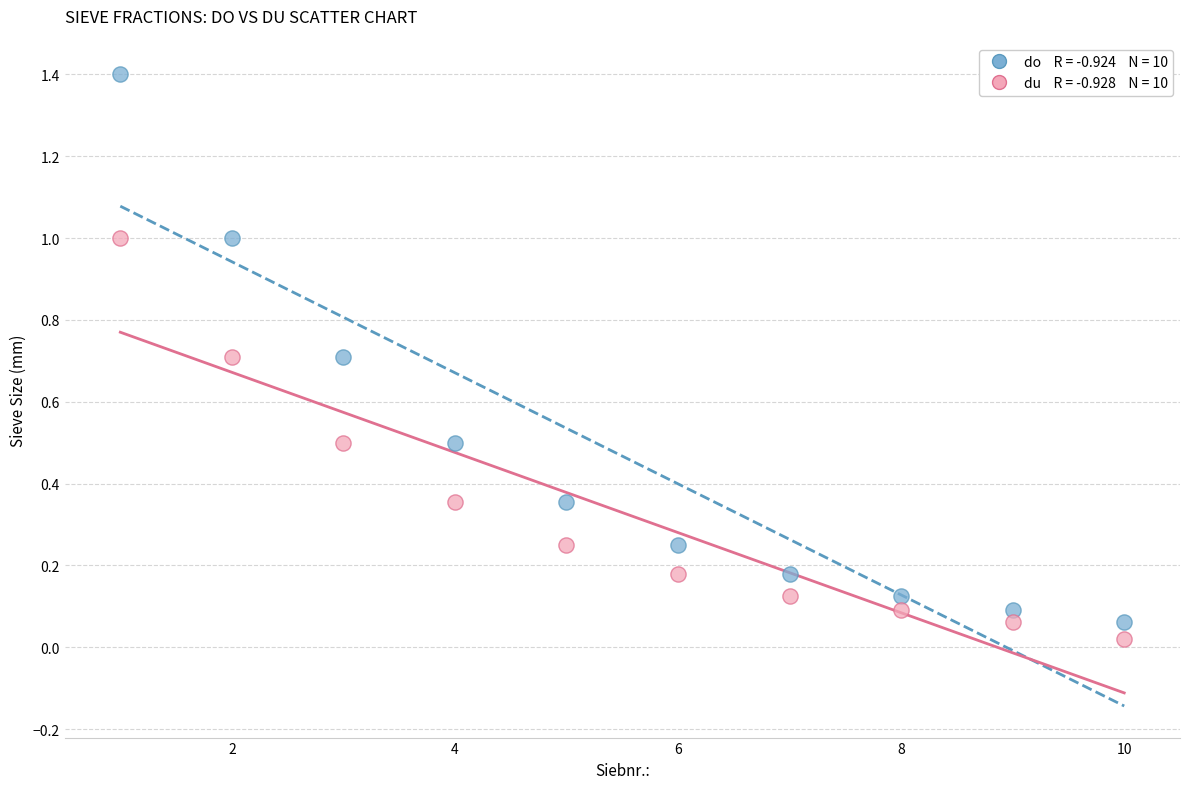

Across all data points, what is the range of X values (max minus min)?

9.0